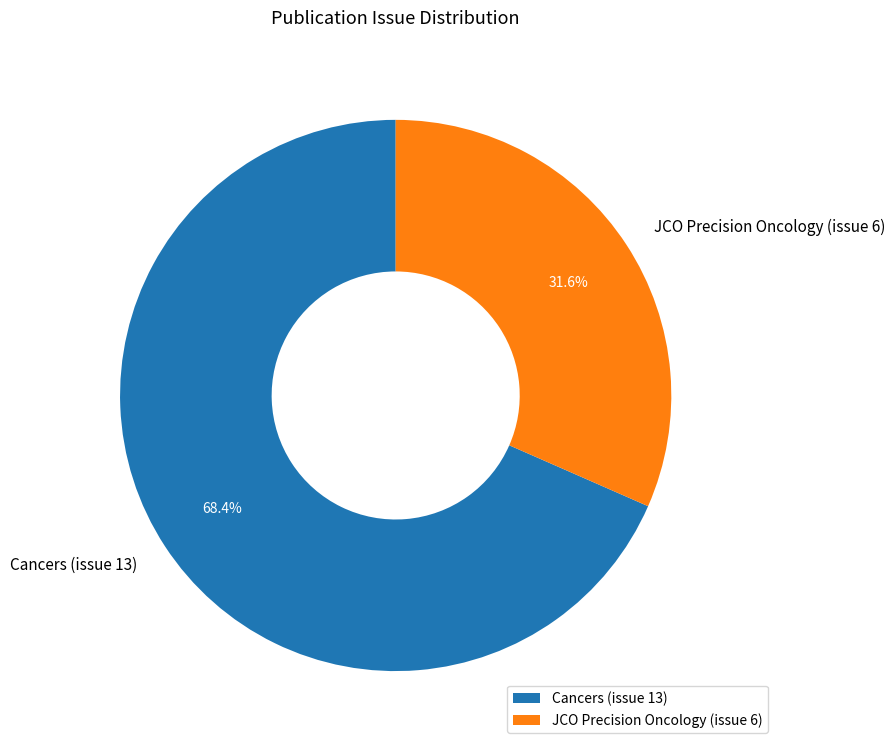

Rank the categories by value from highest to lowest.

Cancers (issue 13), JCO Precision Oncology (issue 6)